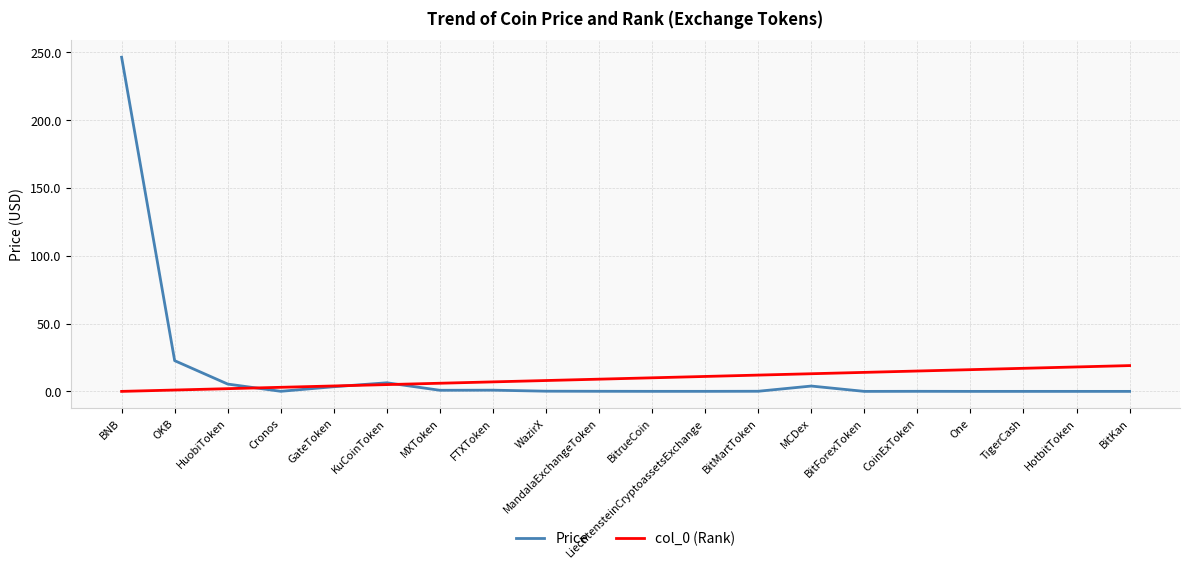

Which category has the highest value across all series?

BNB